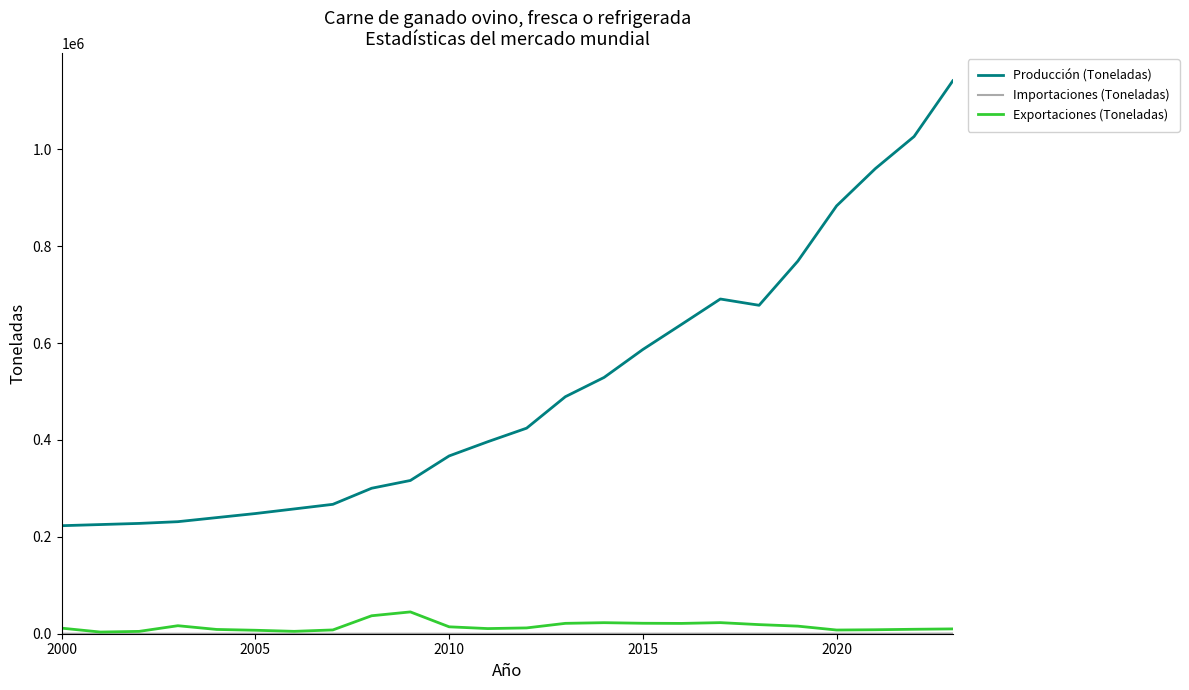

What is the maximum value shown in the chart?

1141450.0